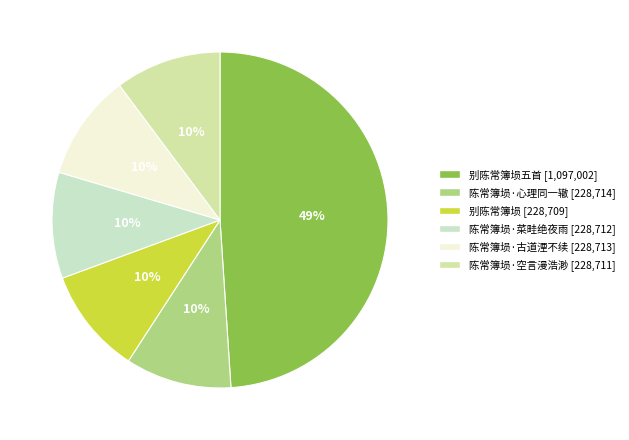

What is the smallest slice in the pie chart?

别陈常簿埙